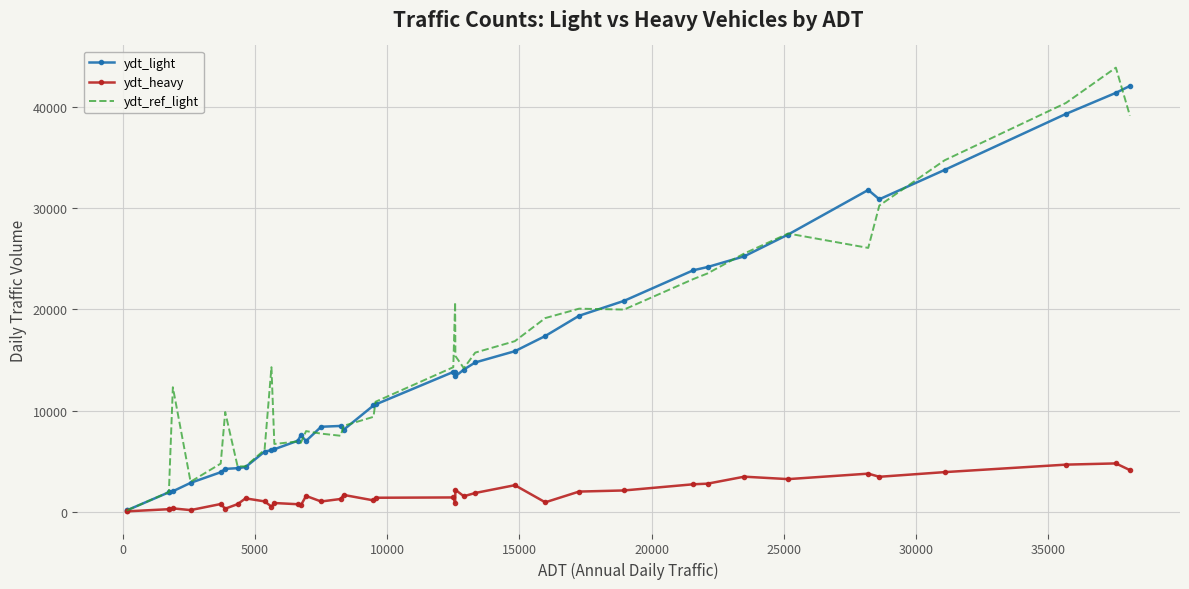

What is the sum of all ydt_ref_light values?

606060